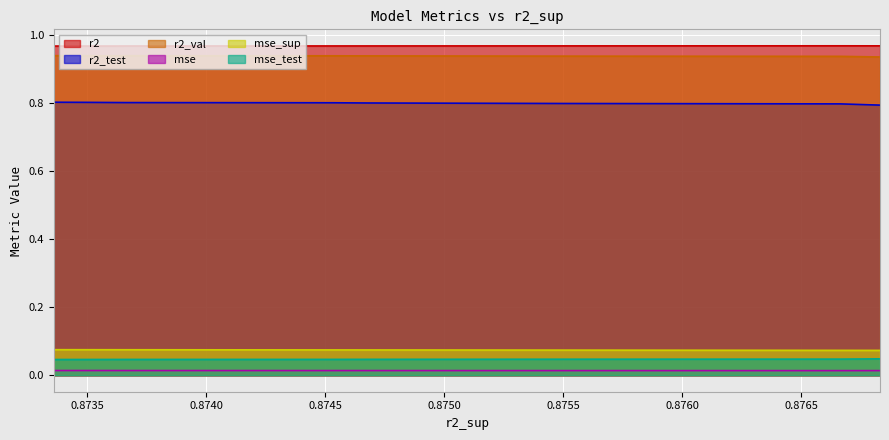

True or false: mse_test and mse intersect in this chart.

False